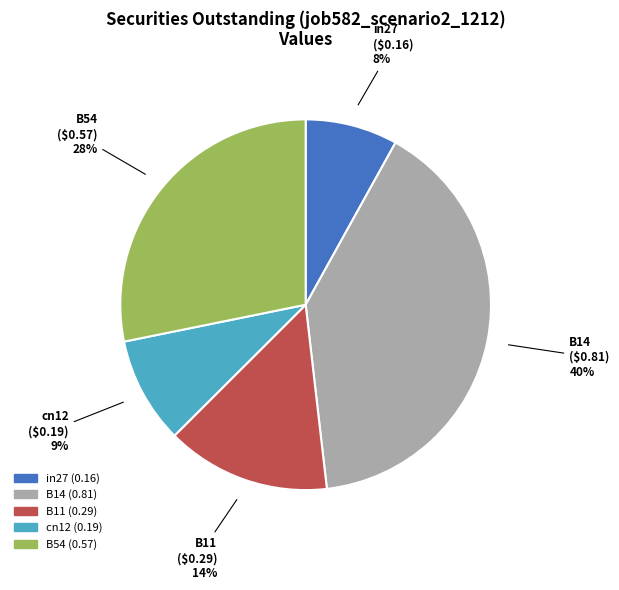

Combined, do B14 and in27 account for over 50%?

No